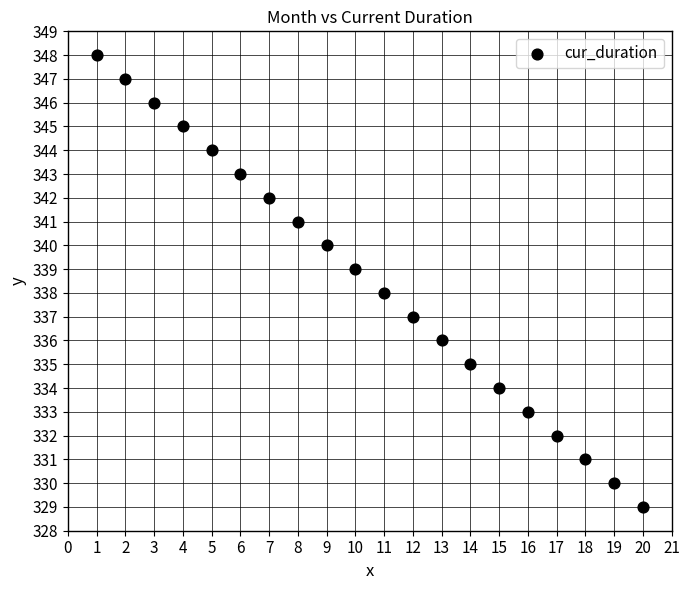

What is the range of Y values (max minus min)?

19